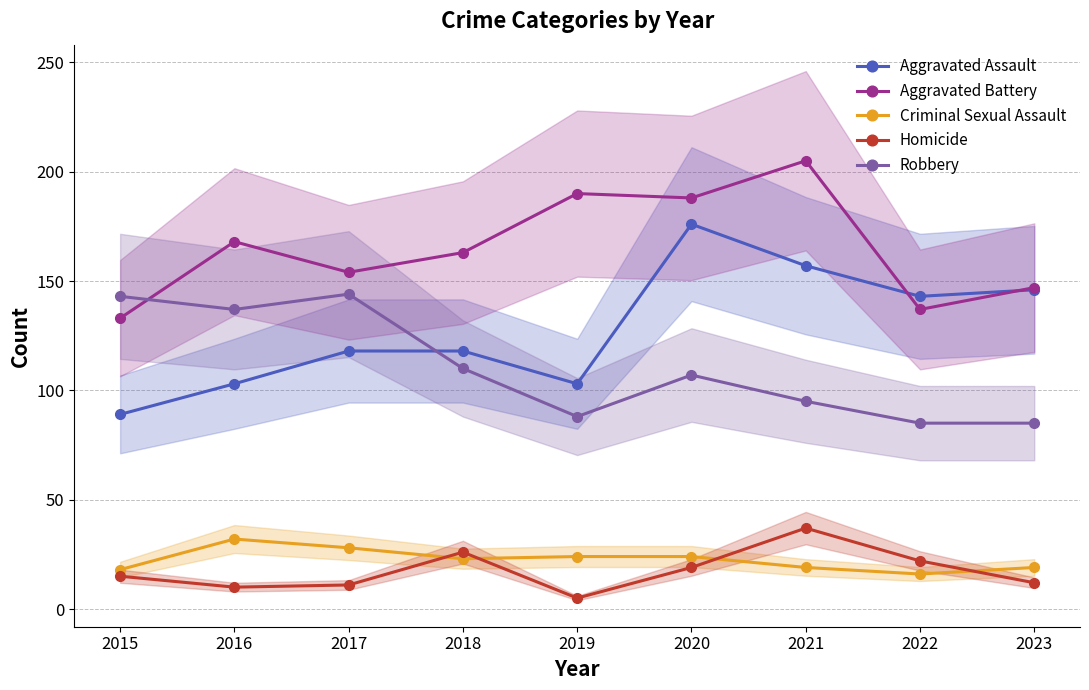

Reading left to right, list all the values displayed in this chart.

Aggravated Assault: 2015=89	2016=103	2017=118	2018=118	2019=103	2020=176	2021=157	2022=143	2023=146
Aggravated Battery: 2015=133	2016=168	2017=154	2018=163	2019=190	2020=188	2021=205	2022=137	2023=147
Criminal Sexual Assault: 2015=18	2016=32	2017=28	2018=23	2019=24	2020=24	2021=19	2022=16	2023=19
Homicide: 2015=15	2016=10	2017=11	2018=26	2019=5	2020=19	2021=37	2022=22	2023=12
Robbery: 2015=143	2016=137	2017=144	2018=110	2019=88	2020=107	2021=95	2022=85	2023=85